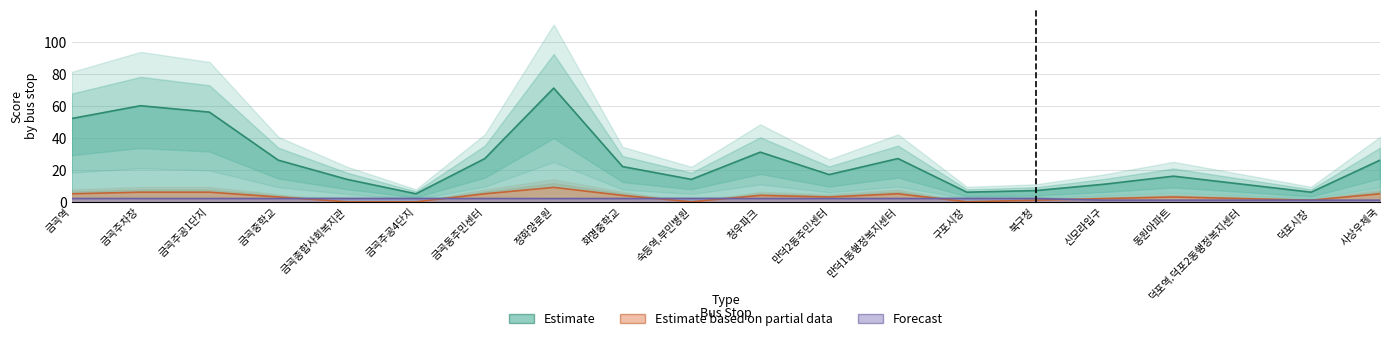

How many lines are shown in the chart?

3